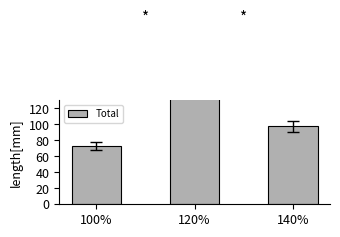

Where is the data nearest to the value 138?

140%